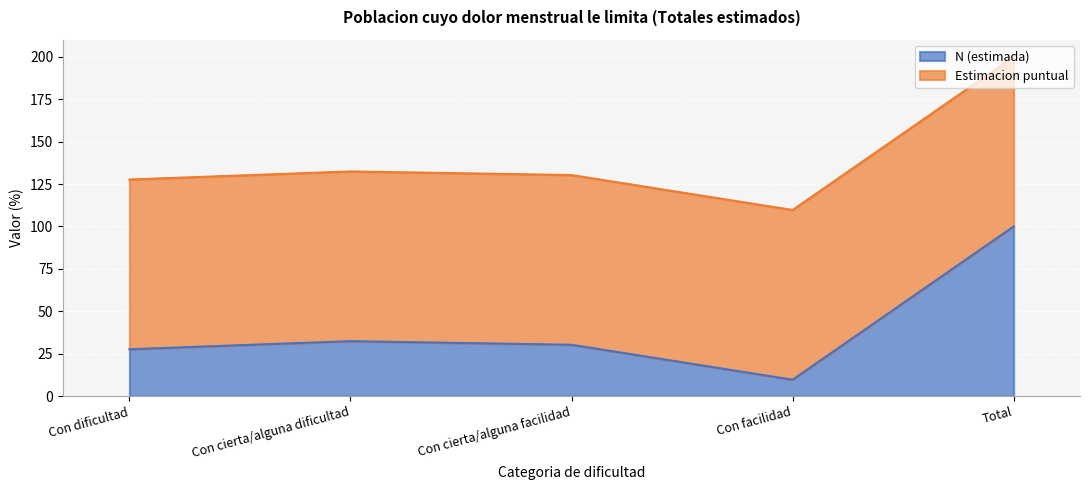

What is the change in value from Con cierta/alguna dificultad to Con facilidad?

-22.7